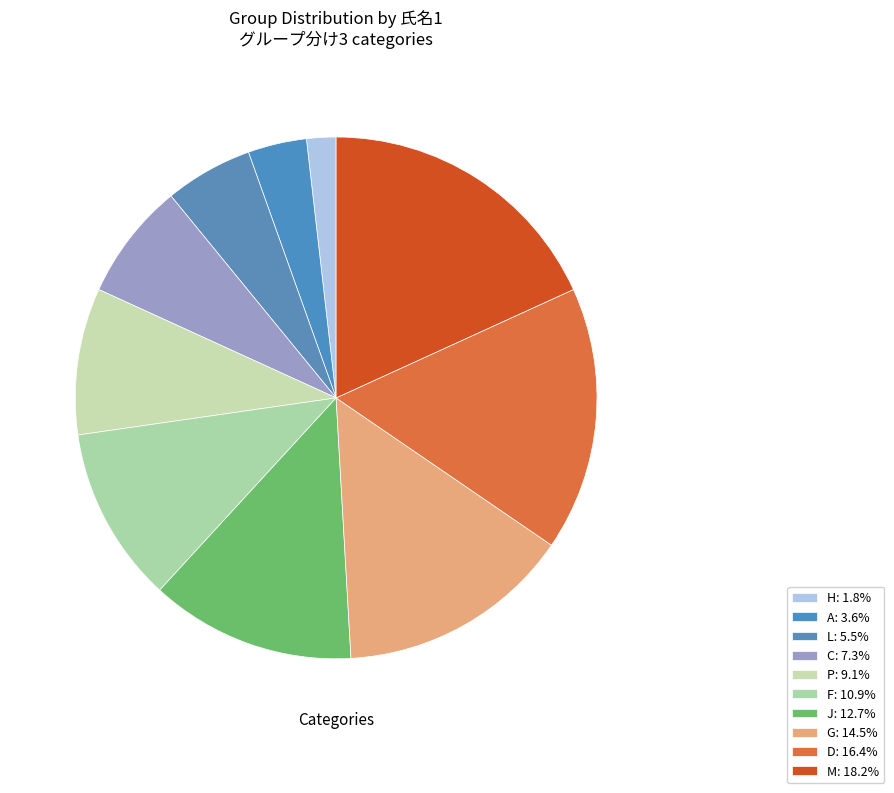

How many segments does this pie chart have?

10